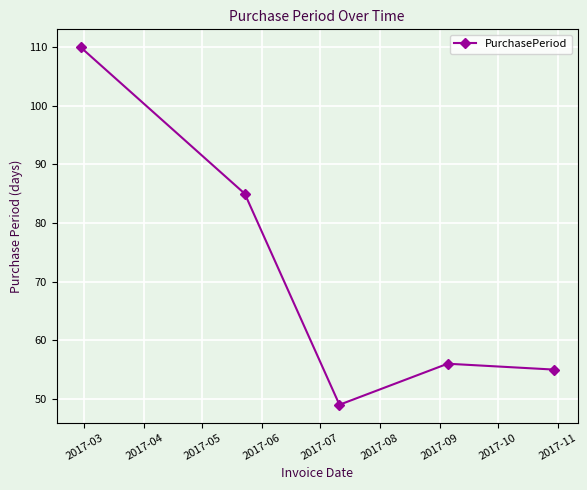

What is the smallest value displayed?

49